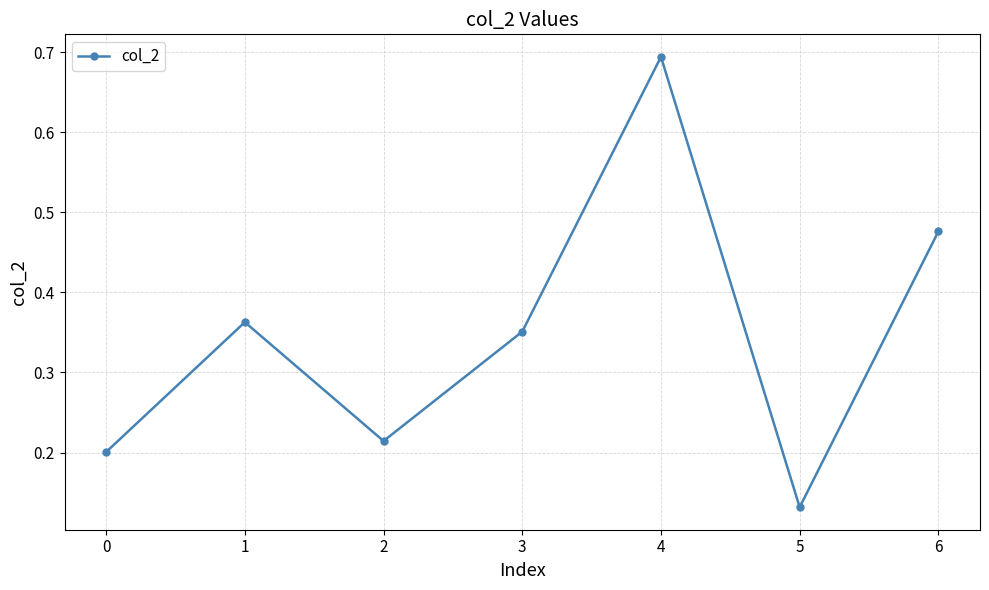

Does the chart have visible grid lines?

Yes